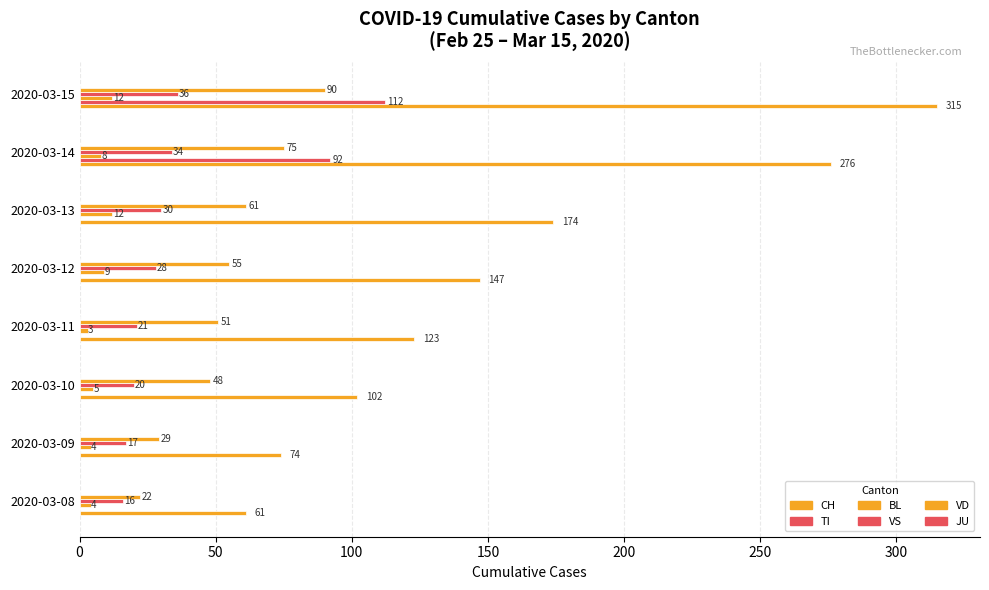

How many data points does each series have?

8